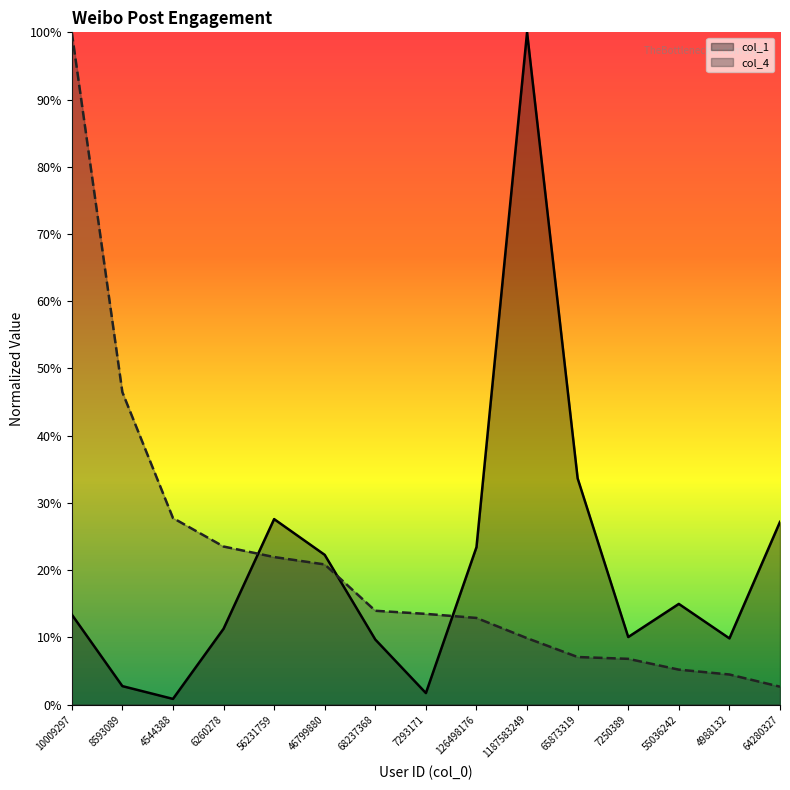

At which category is the sum across all series the highest?

10009297